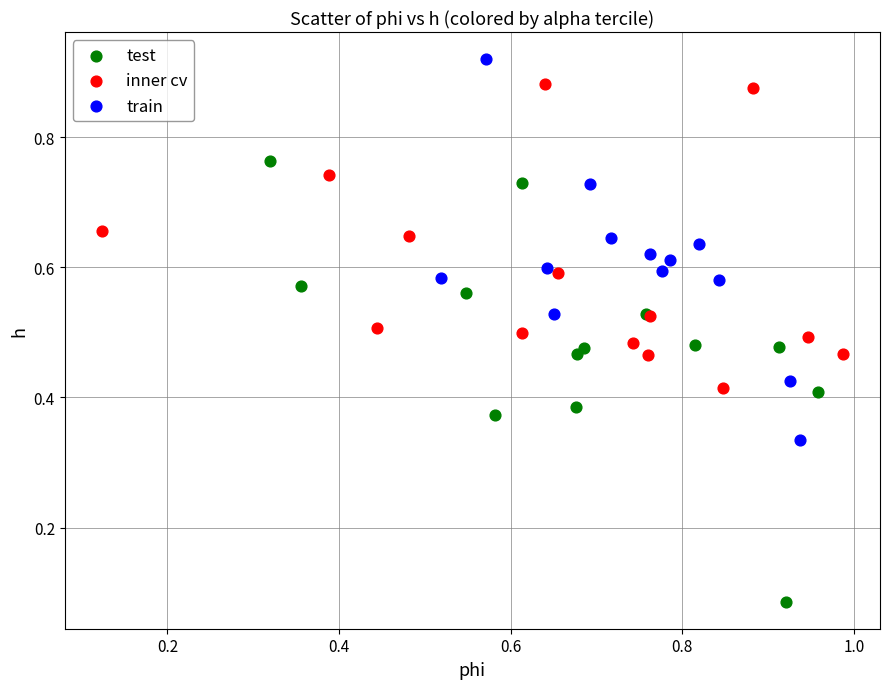

Which series has the largest Y range (max minus min)?

test